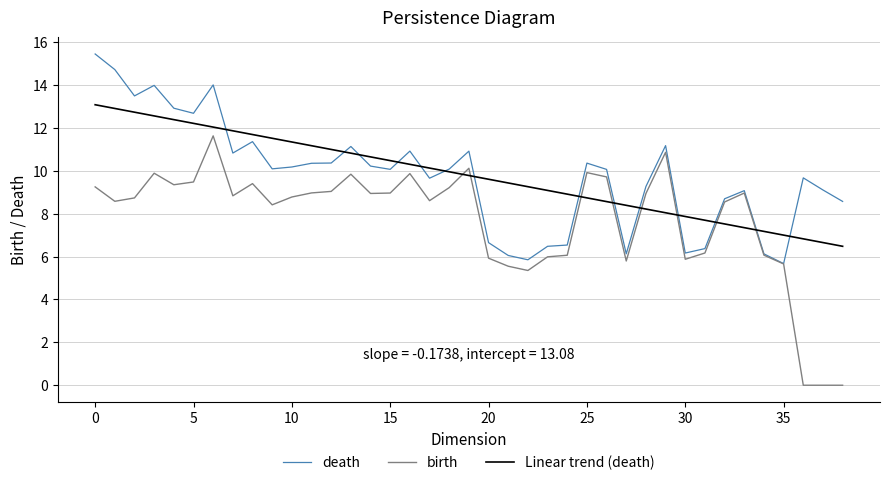

Which series has the largest range (max minus min)?

birth